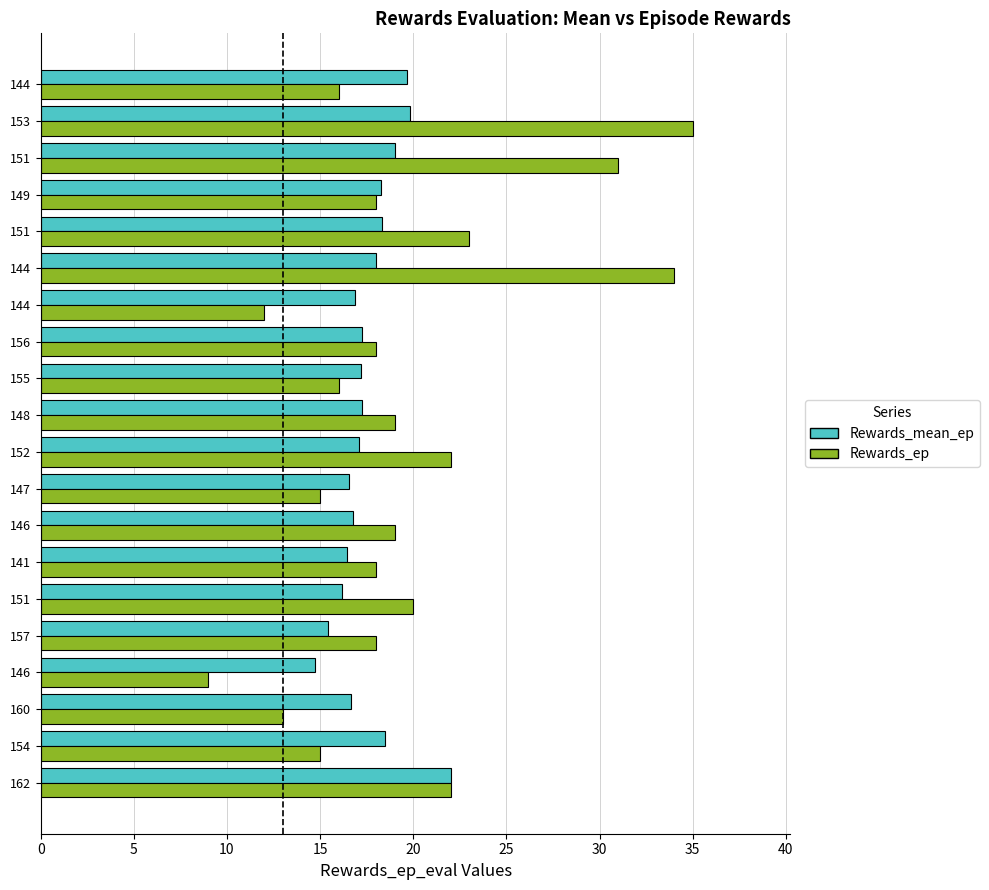

List the series in order of their overall mean, highest first.

Rewards_ep, Rewards_mean_ep